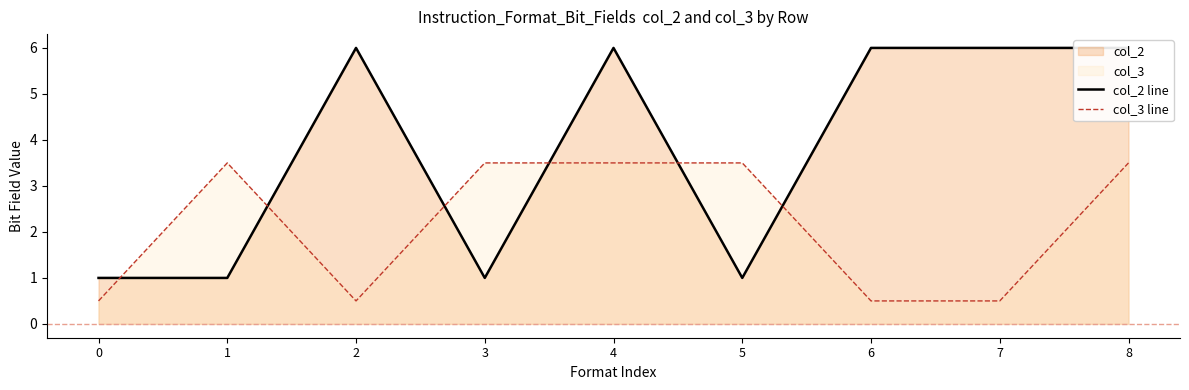

At which category does the chart reach its peak across all series?

2